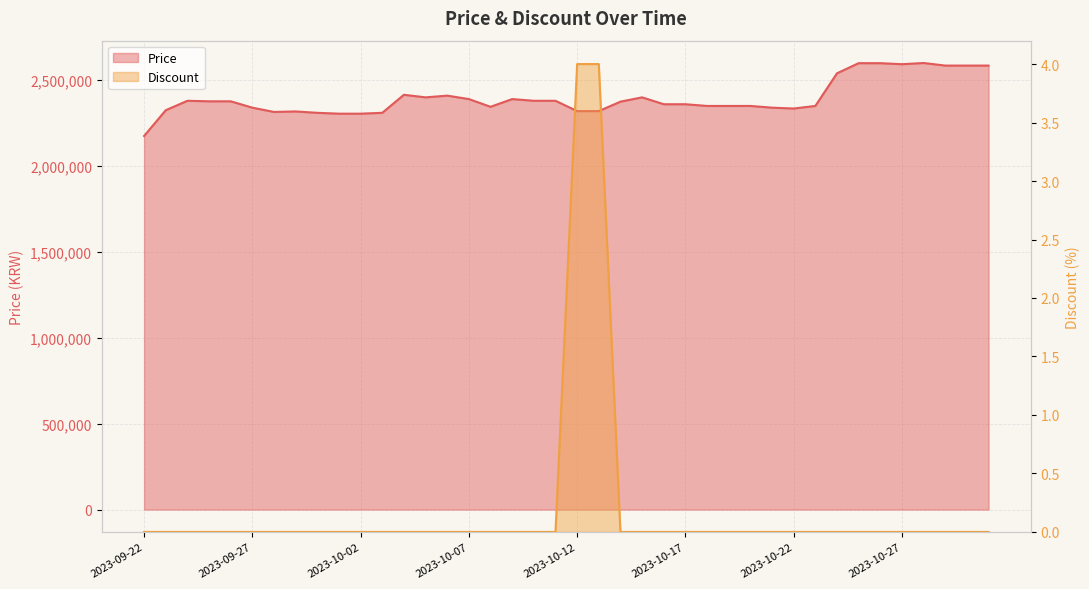

How many lines are shown in the chart?

2